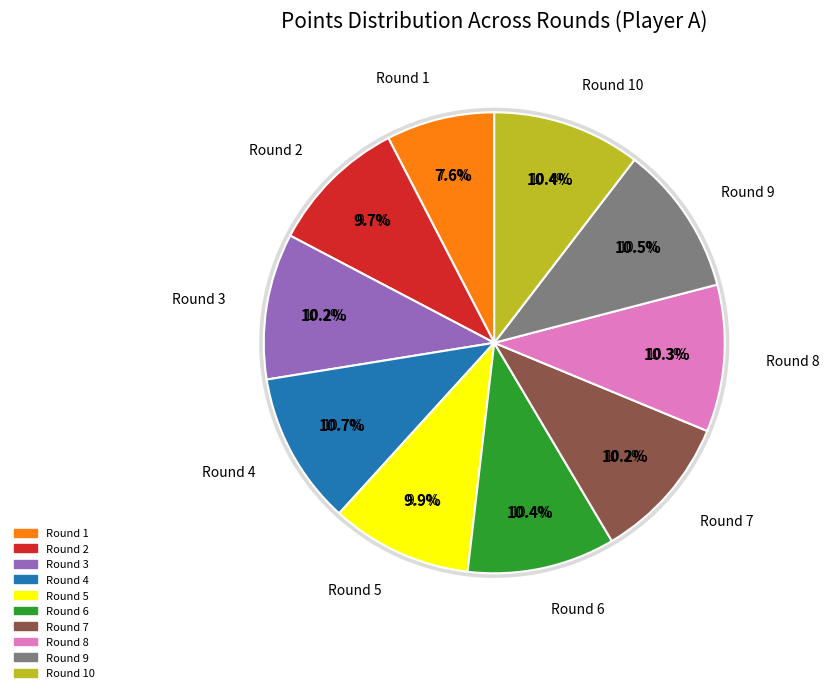

Is it true that Round 9 is 30% of the pie?

False